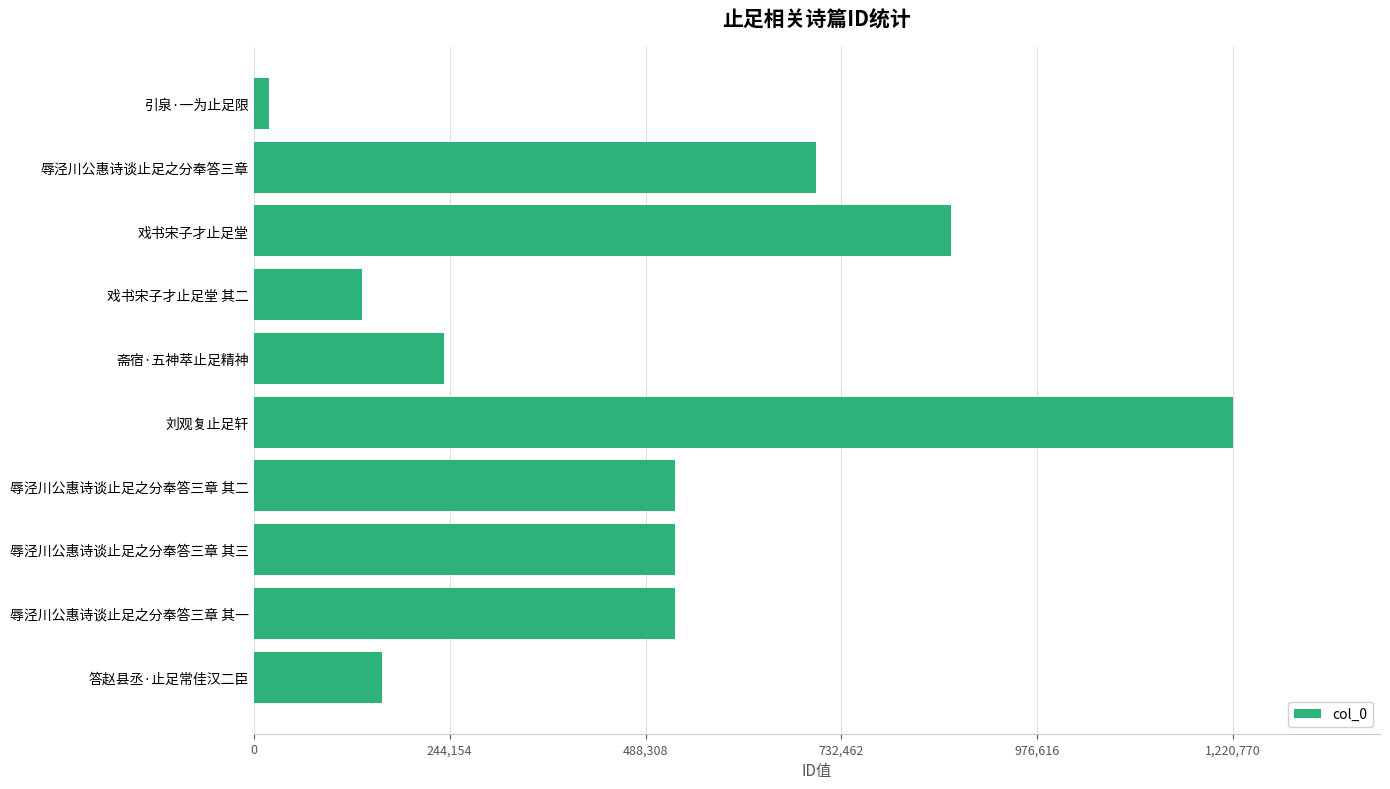

At which category does the chart reach its minimum across all series?

引泉·一为止足限